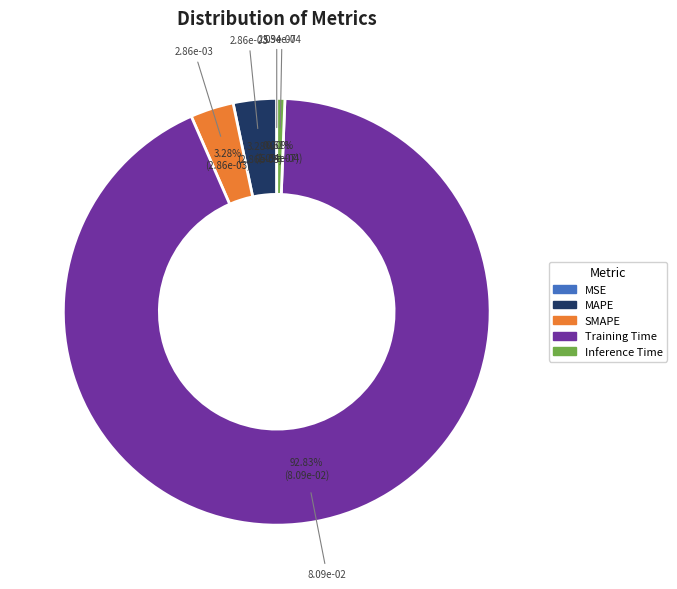

The Training Time slice represents 93% of the pie. True or false?

True